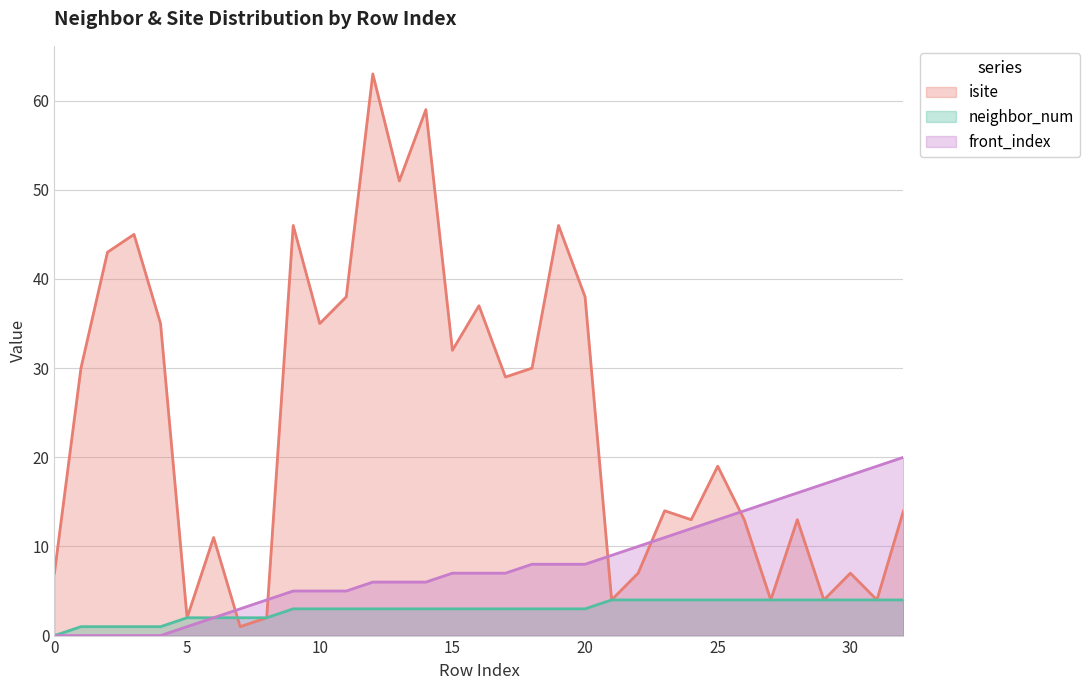

True or false: front_index and neighbor_num cross at least once.

False